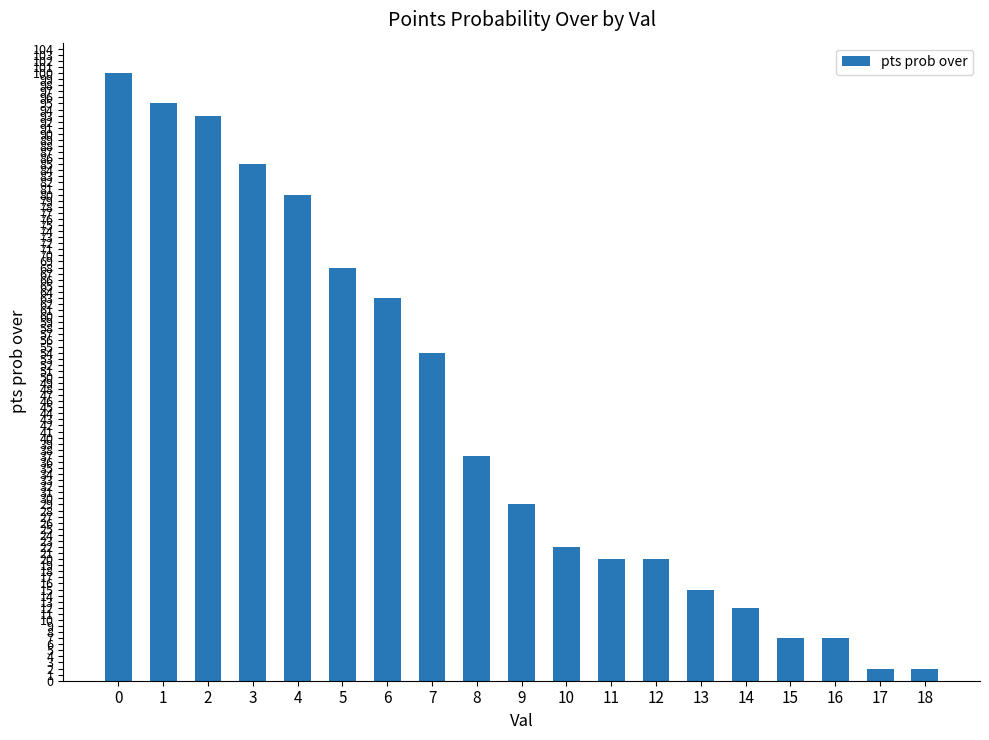

What is the maximum value shown in the chart?

100